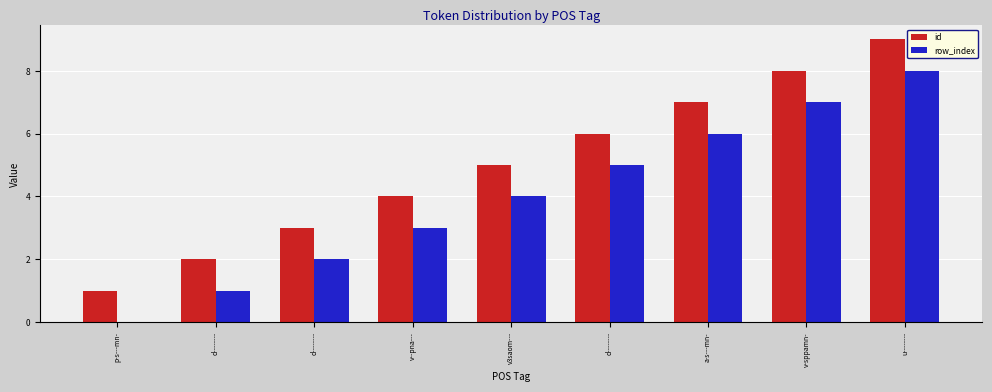

How many data points does each series have?

9